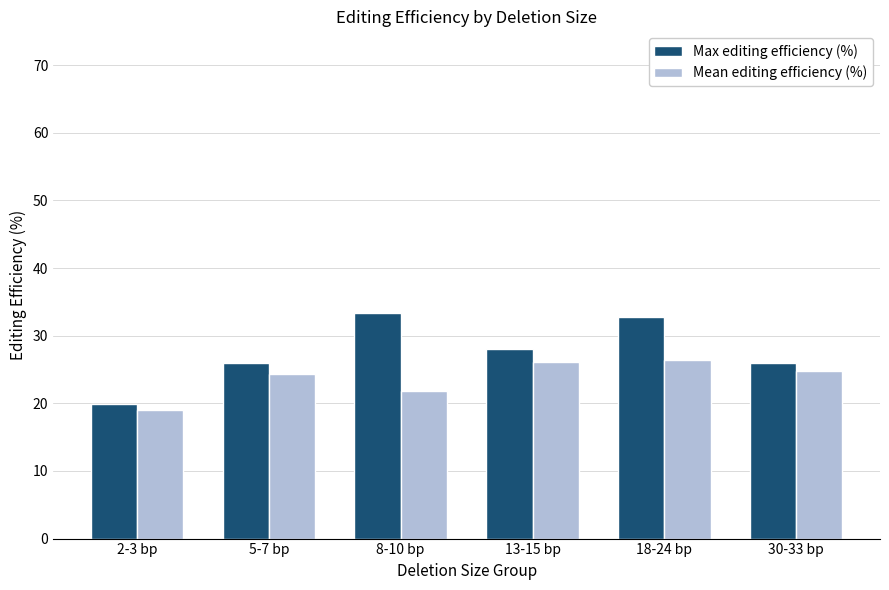

What value does the Max editing efficiency (%) series have at 18-24 bp?

32.8